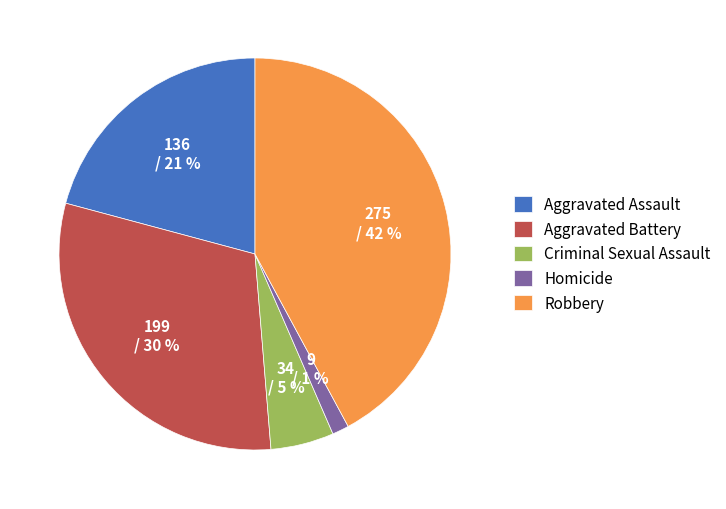

How many slices are in this pie chart?

5